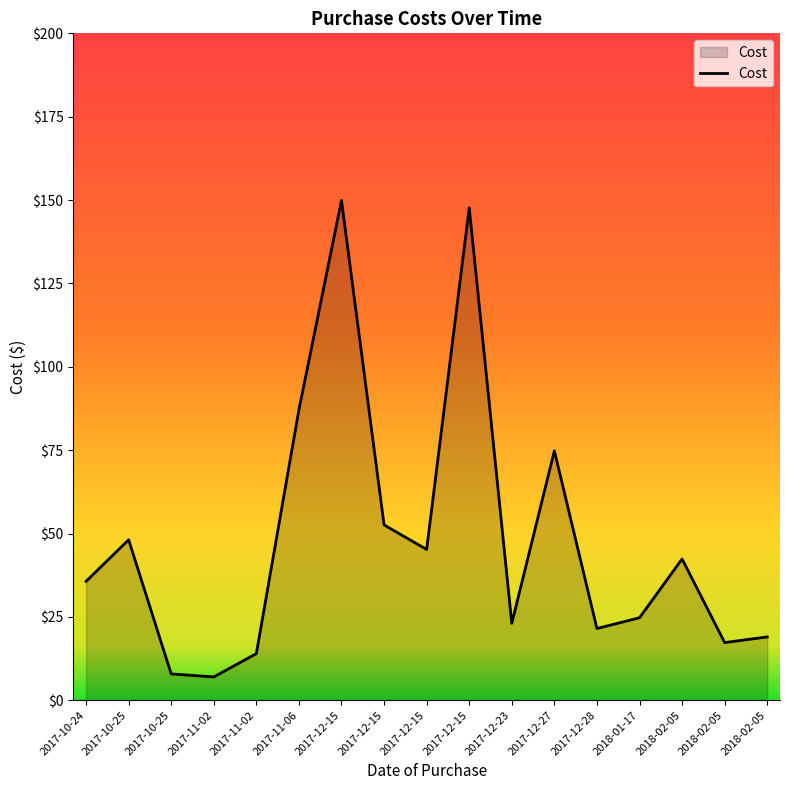

What is the change in value from 2017-11-02 to 2018-02-05?

+28.4